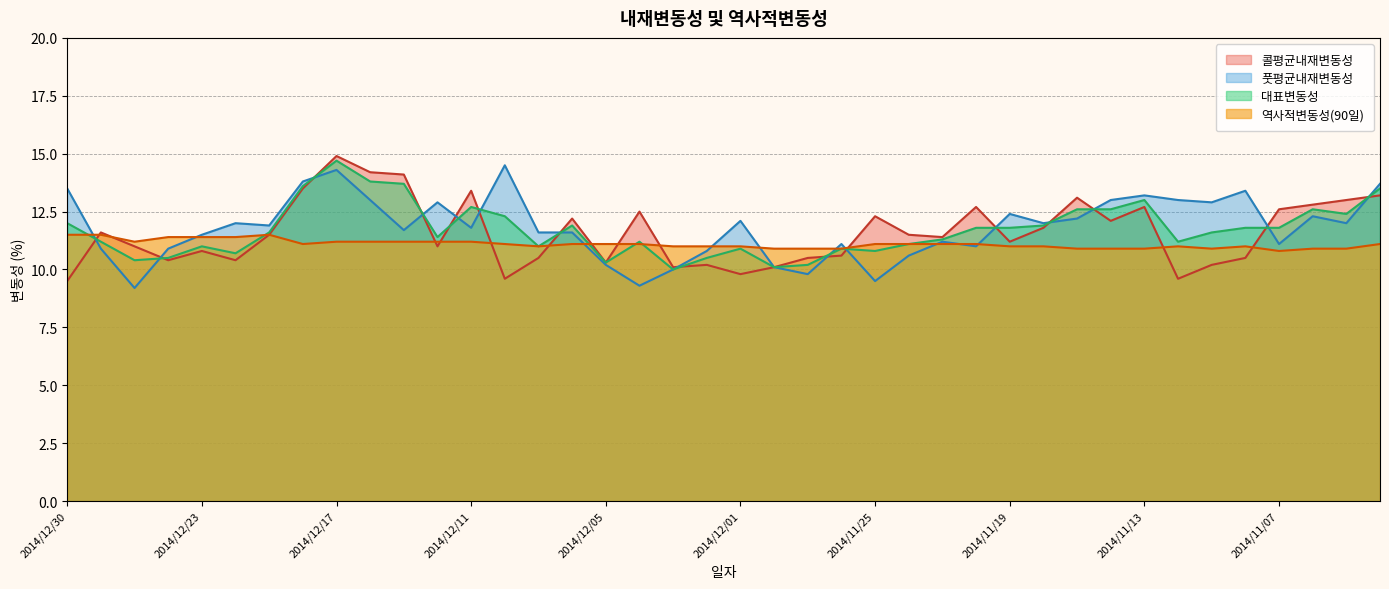

True or false: 콜평균내재변동성 and 역사적변동성(90일) cross at least once.

True